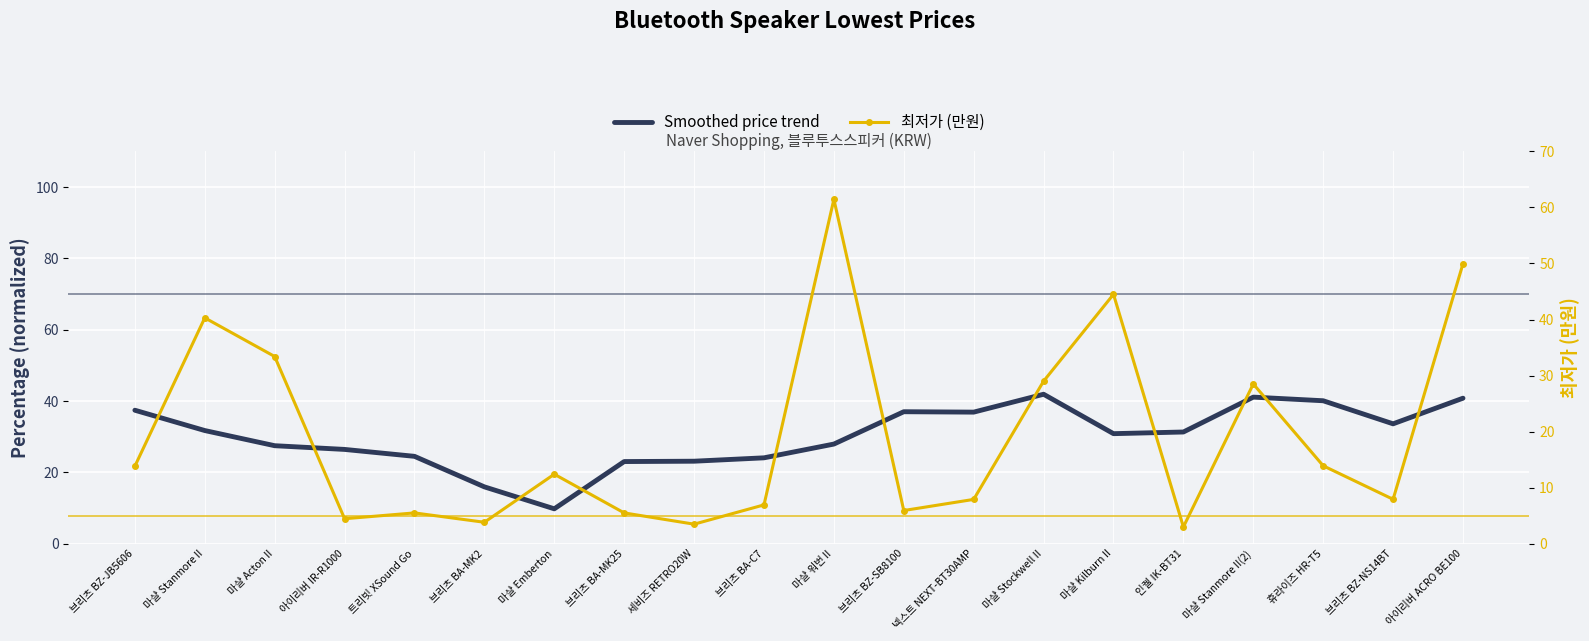

What are all the series names shown in the legend?

Smoothed price trend, 최저가 (만원)